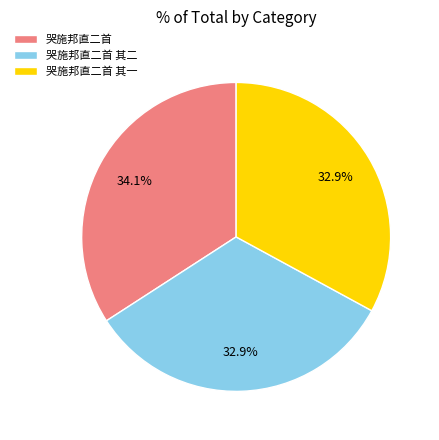

How many slices are in this pie chart?

3